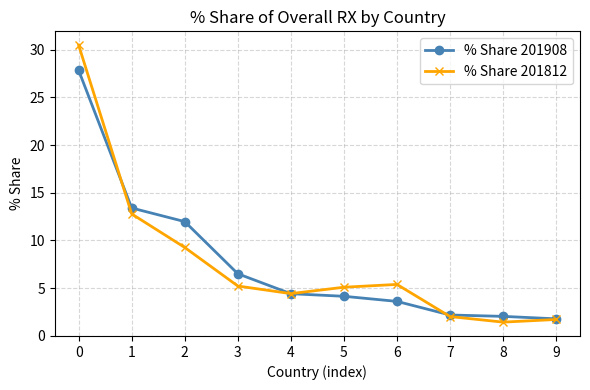

True or false: % Share 201908 has a value of 2.7 at 3.

False